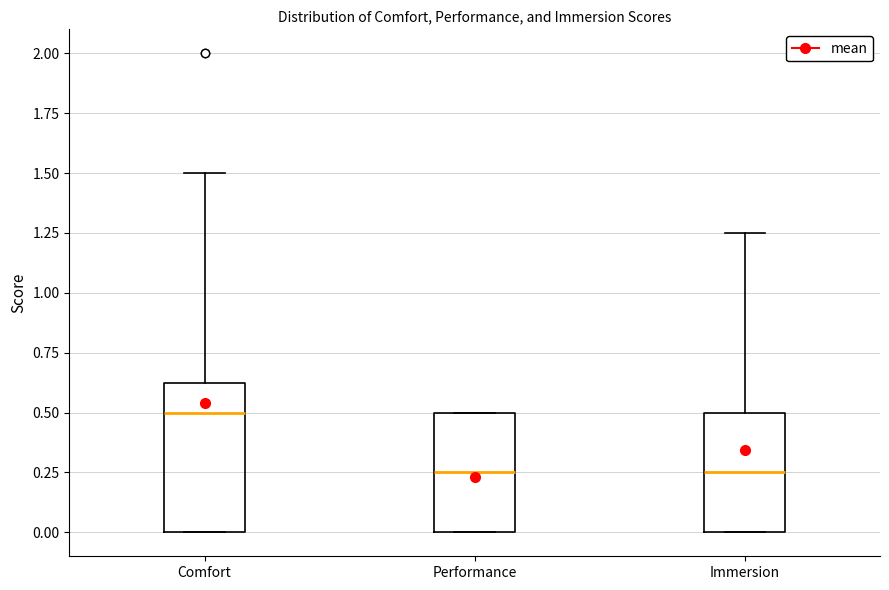

Reading left to right, transcribe this box plot: for each box, give where its median line is, the range the box spans, and where its two whiskers end, as read against the y-axis. The values are not printed on the chart, so give them approximately, as read against the axis.

Comfort: median 0.50, box 0.00 to 0.65, whiskers 0.00 to 1.50
Performance: median 0.25, box 0.00 to 0.50, whiskers 0.00 to 0.50
Immersion: median 0.25, box 0.00 to 0.50, whiskers 0.00 to 1.25